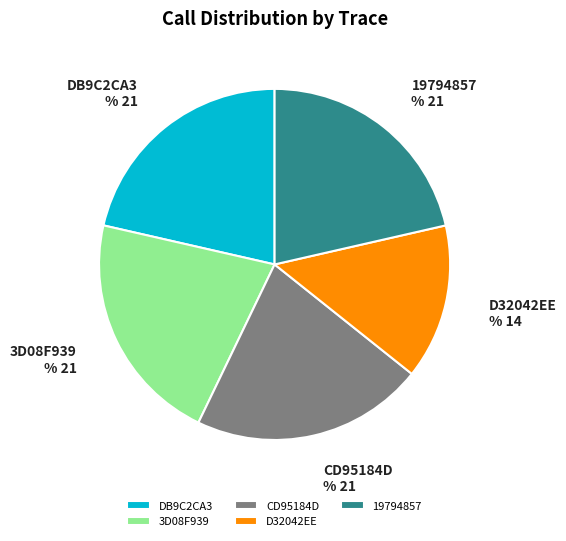

Approximately how many times larger is the value at 4227FBDD-91C5-417E-B37C-5CC33D08F939 compared to 090760FC-ACC4-4F10-B08C-2B77CD95184D?

1.0